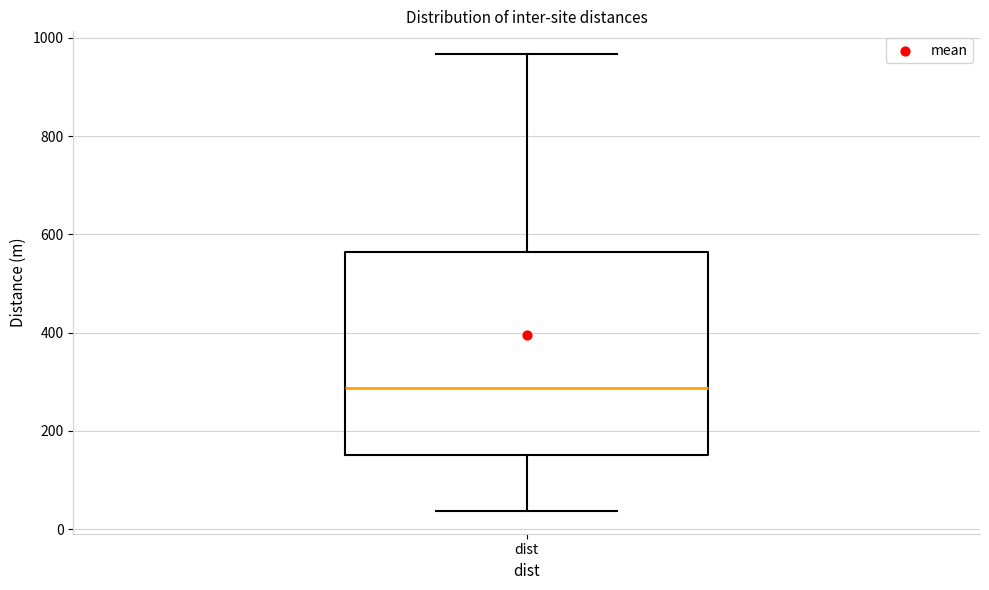

Transcribe this box plot: give where the median line is, the range the box spans, and where the two whiskers end, as read against the y-axis. The values are not printed on the chart, so give them approximately, as read against the axis.

median 280, box 160 to 560, whiskers 40 to 960